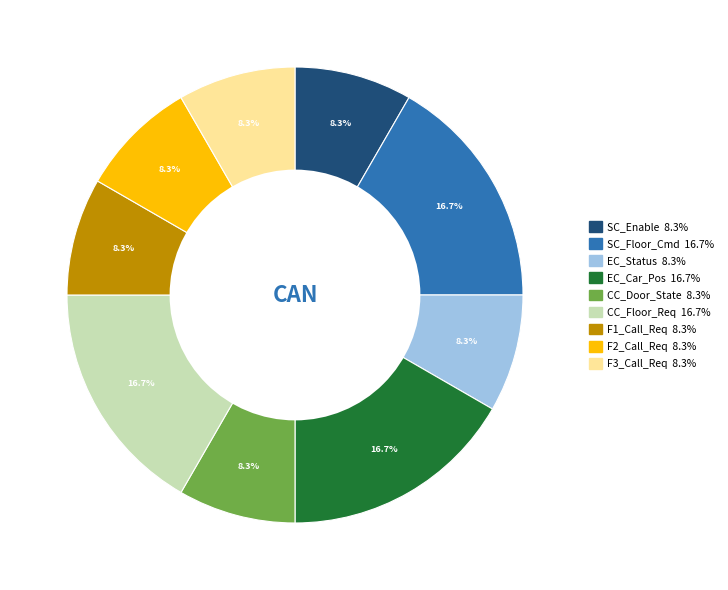

What is the ratio of the value at CC_Floor_Req to the value at SC_Floor_Cmd?

1.0